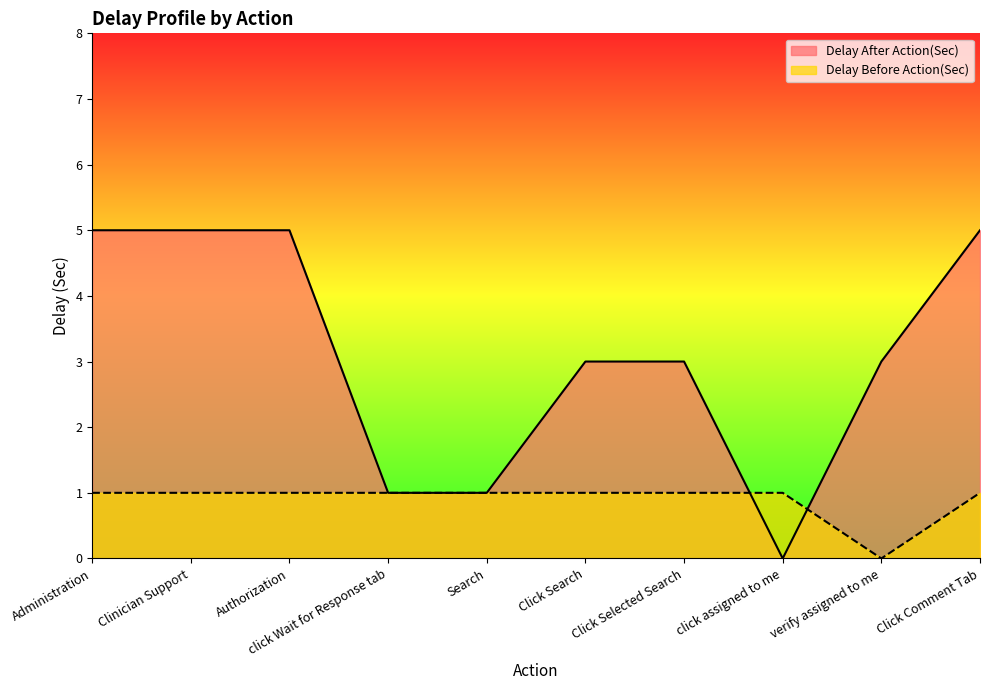

Rank the series by their maximum value, from highest to lowest.

Delay After Action(Sec), Delay Before Action(Sec)